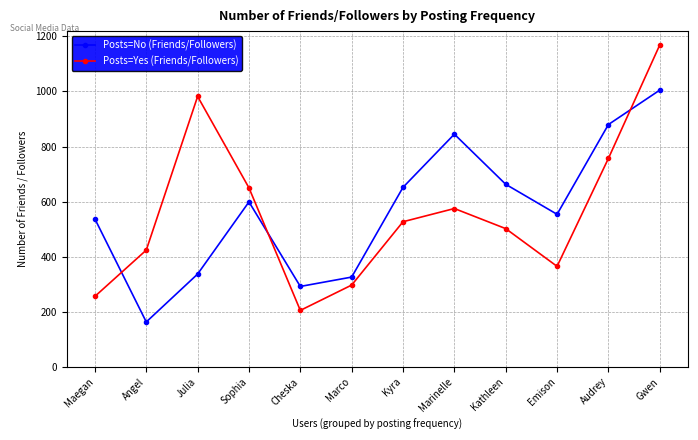

At which category is the sum across all series the highest?

Gwen